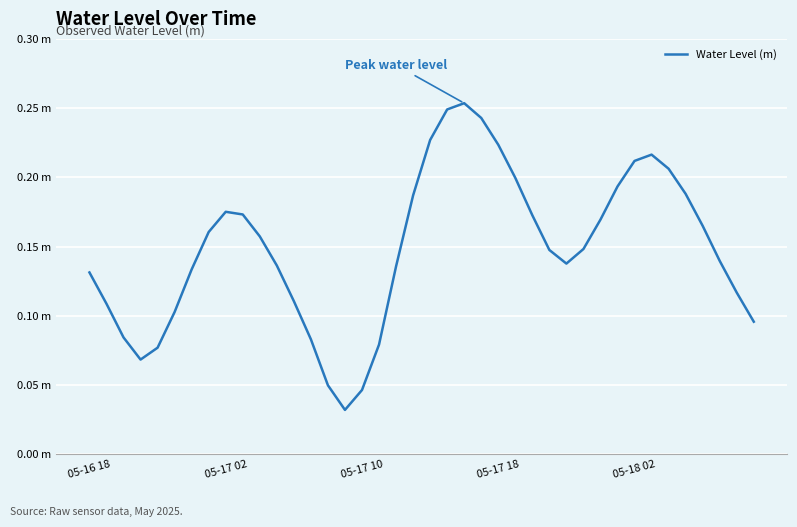

True or false: there are more than 0 points higher than both neighbors.

True